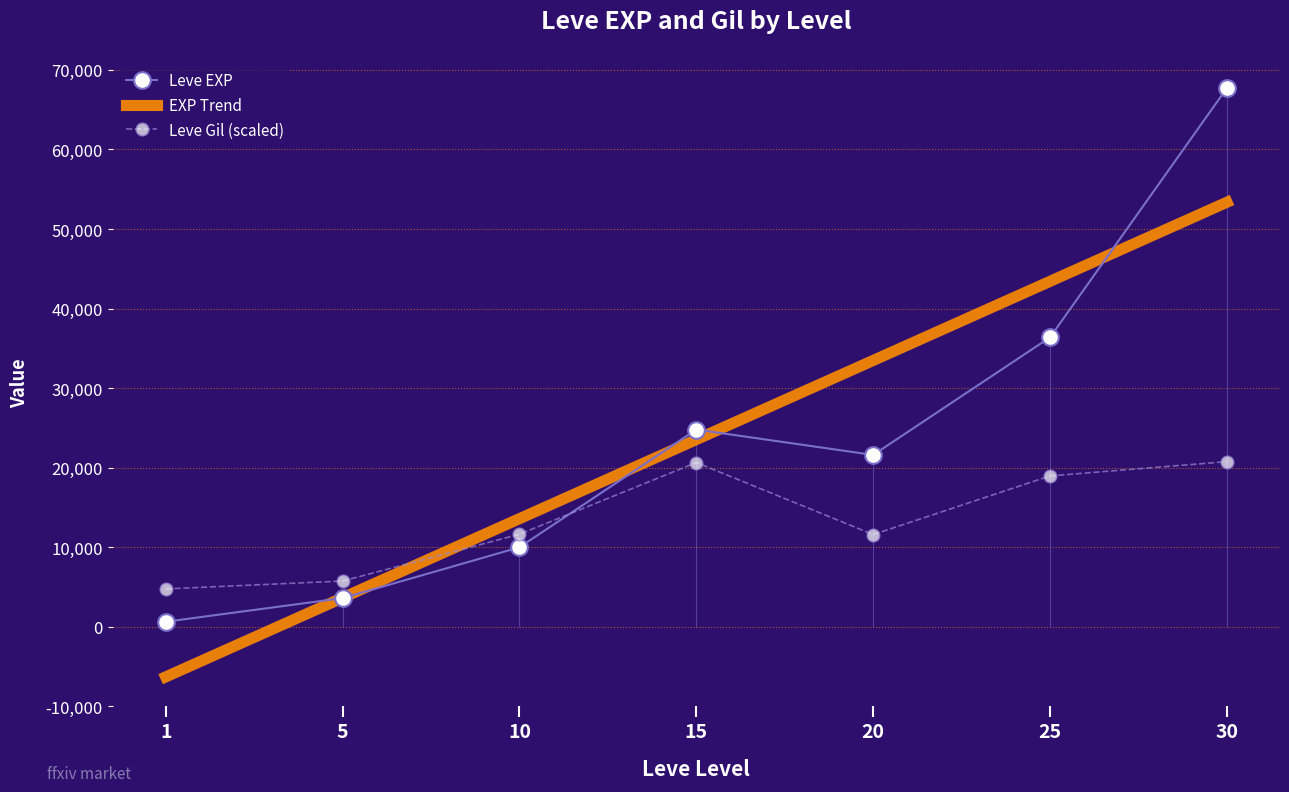

Which series has the largest range (max minus min)?

Leve EXP